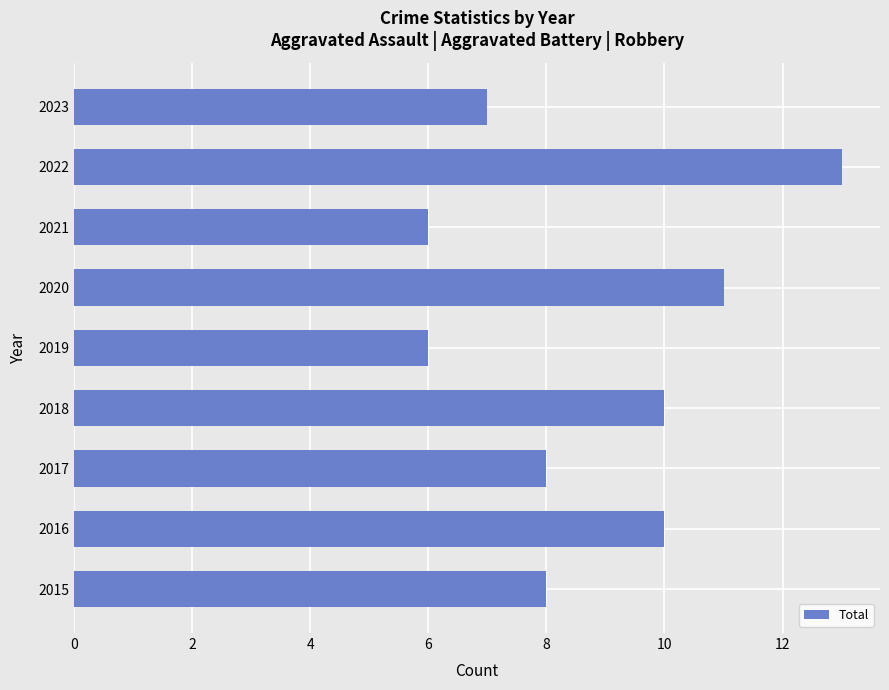

Reading top to bottom, transcribe all the data shown in this chart.

7	13	6	11	6	10	8	10	8